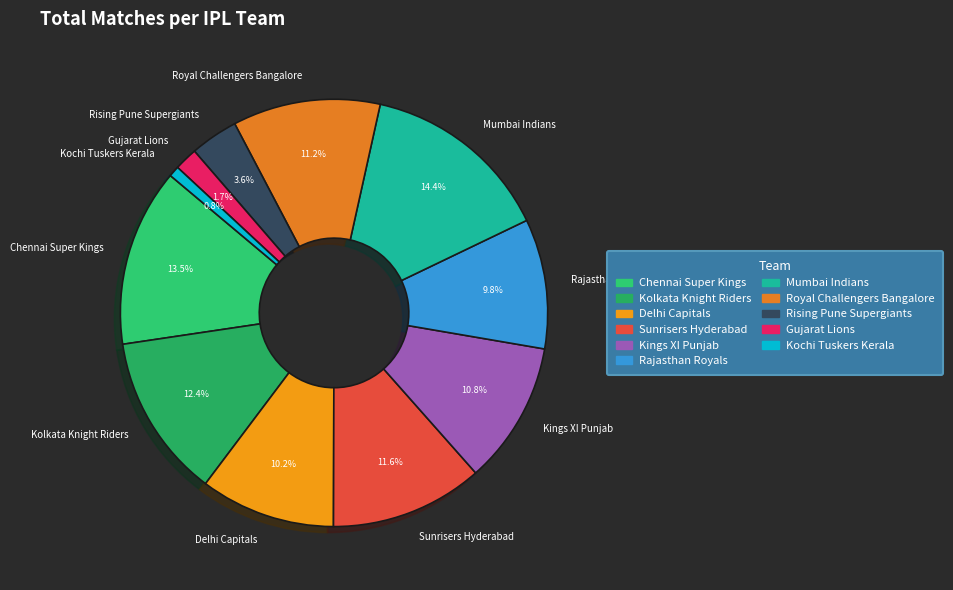

What is the ratio of the value at Rising Pune Supergiants to the value at Kolkata Knight Riders?

0.3